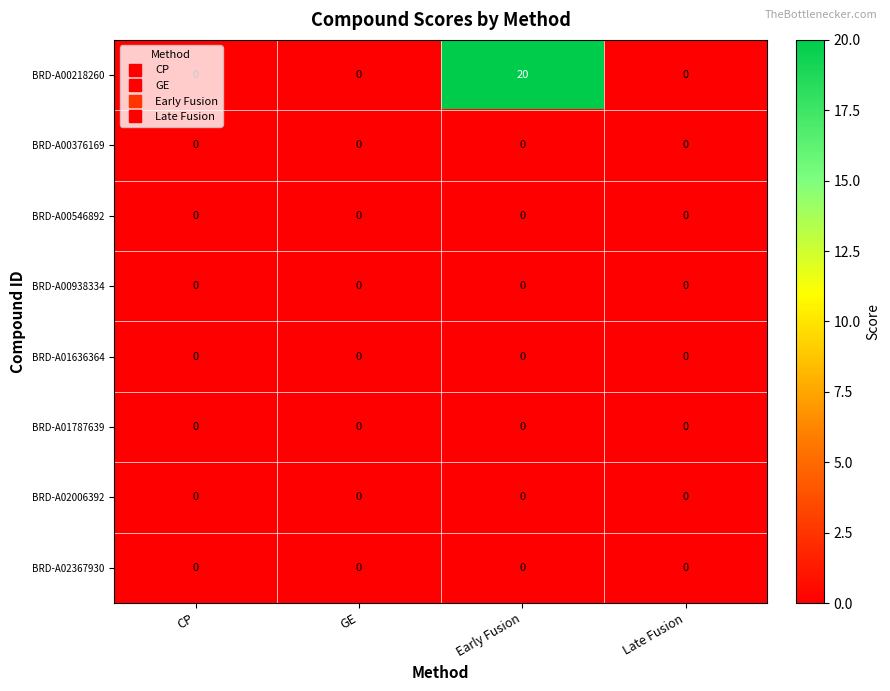

Count the BRD-A00218260 values in the range 0 to 20.

4